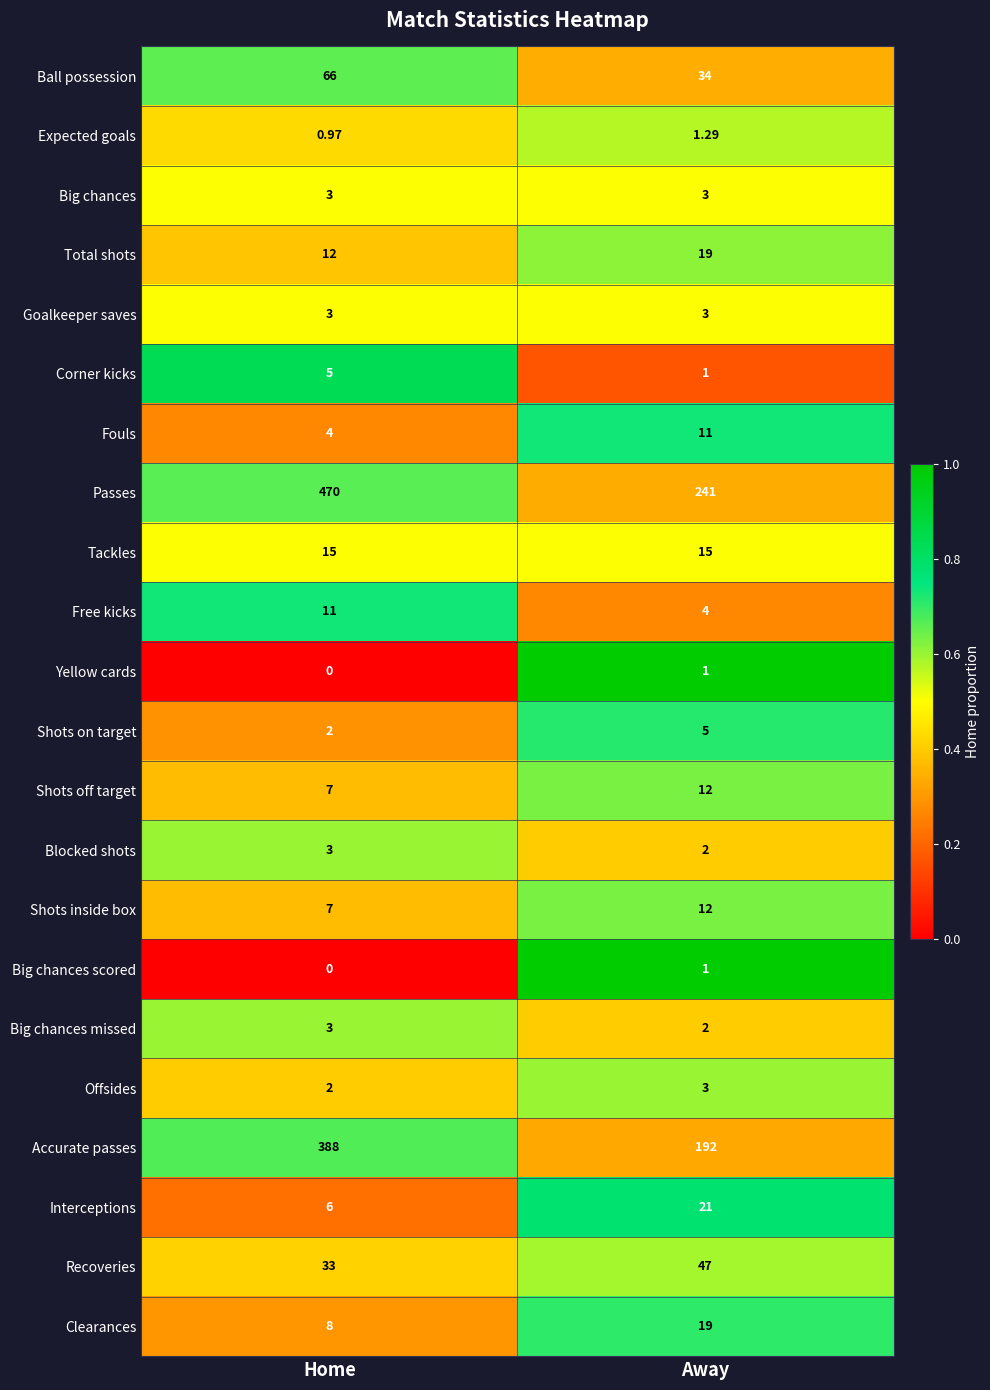

Which series has the largest range (max minus min)?

Passes